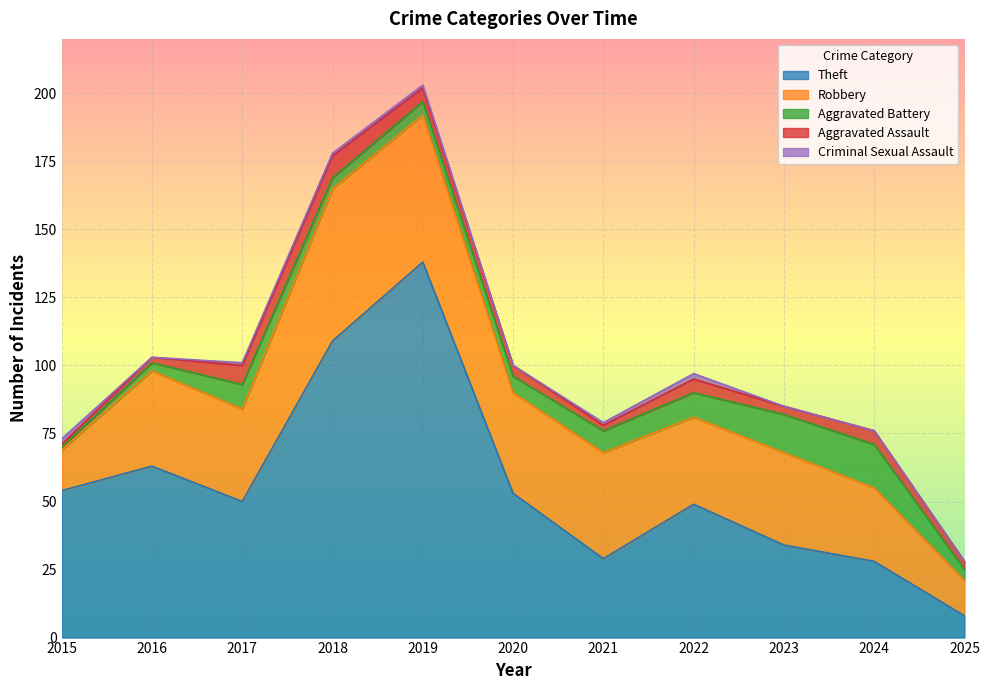

What is the total value across all series at 2020?

100